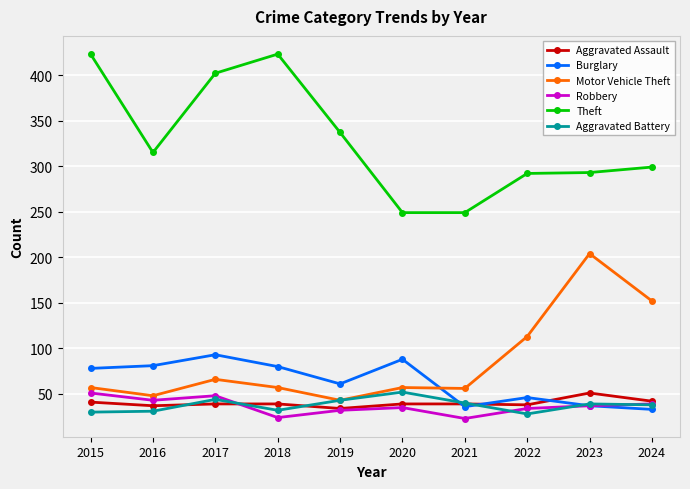

What is the spread (max minus min) of values at 2019?

305